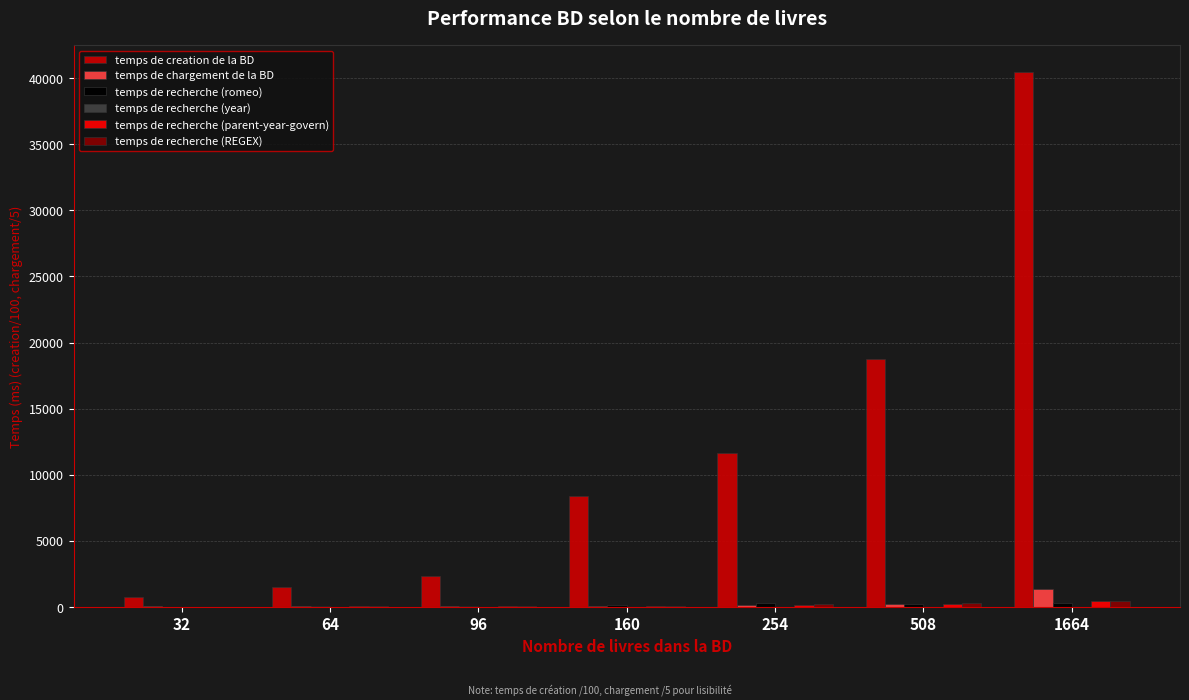

Which series has the largest total across all categories?

temps de creation de la BD